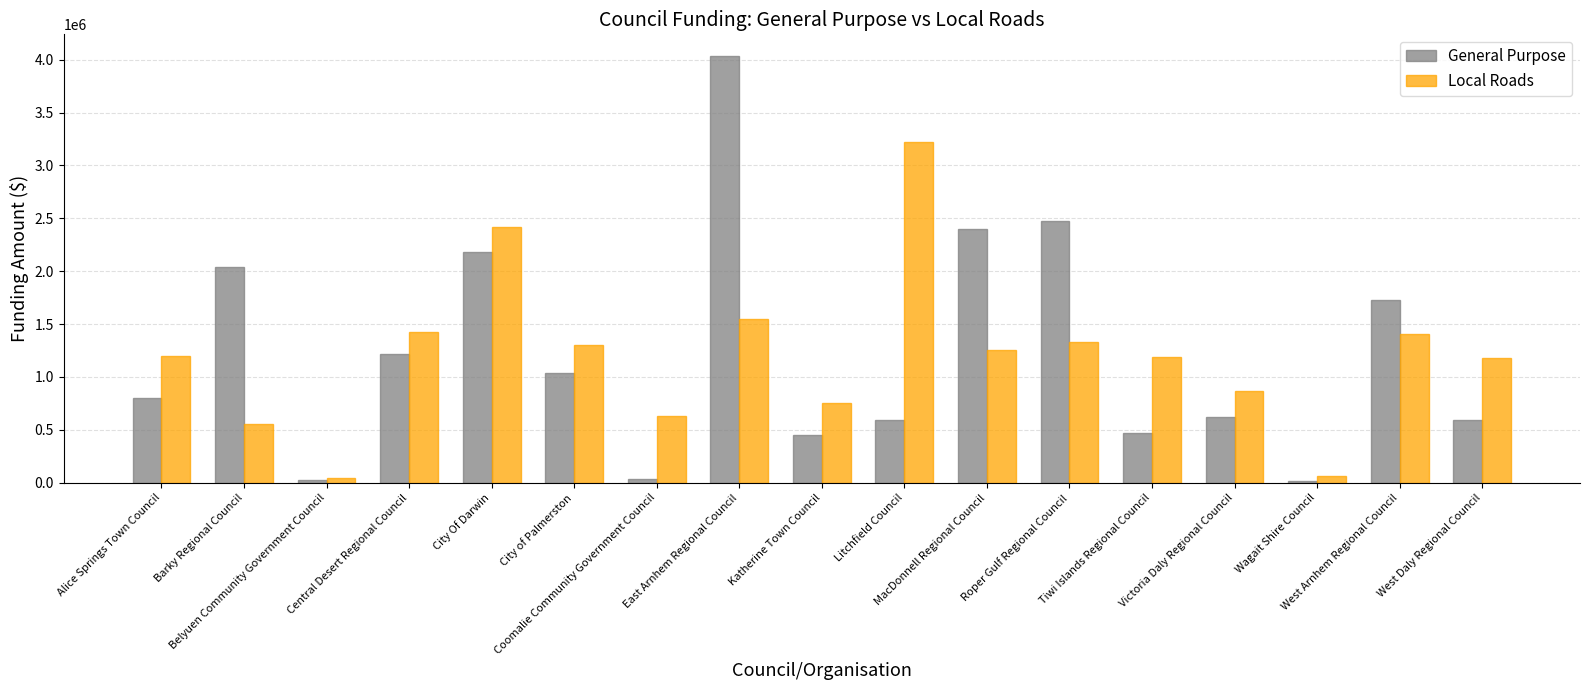

Rank the series by their maximum value, from lowest to highest.

Local Roads, General Purpose